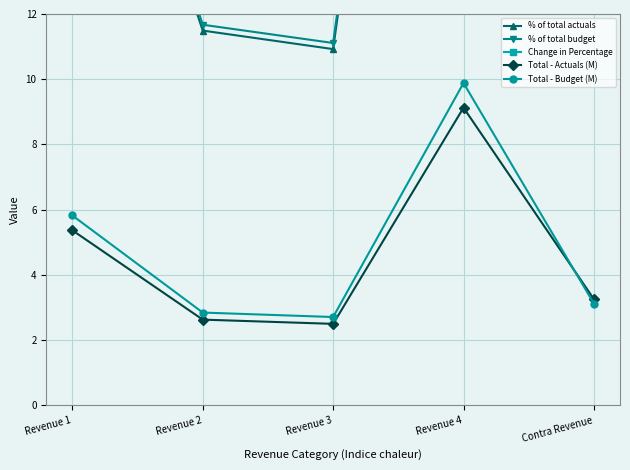

True or false: Total - Budget (M) has more than 0 interior local peaks.

True